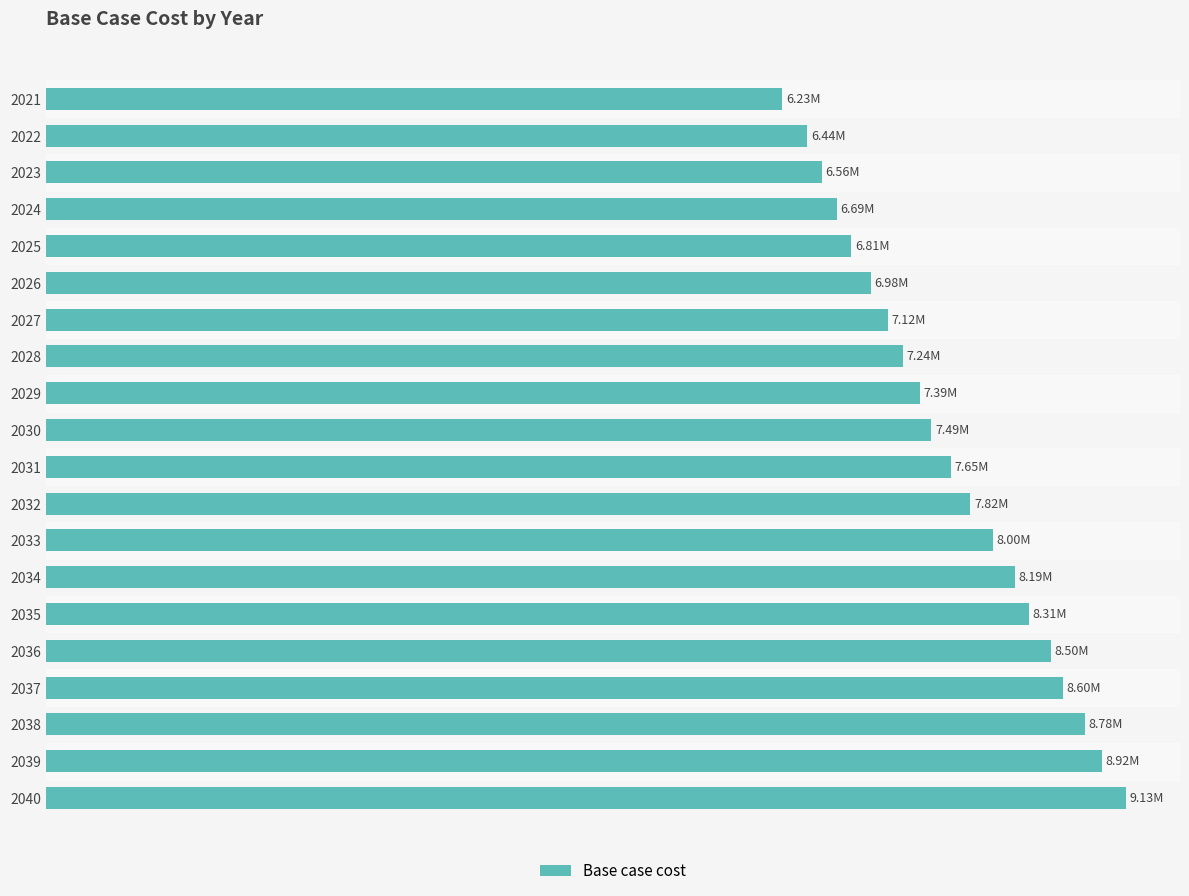

Are the bars horizontal?

Yes